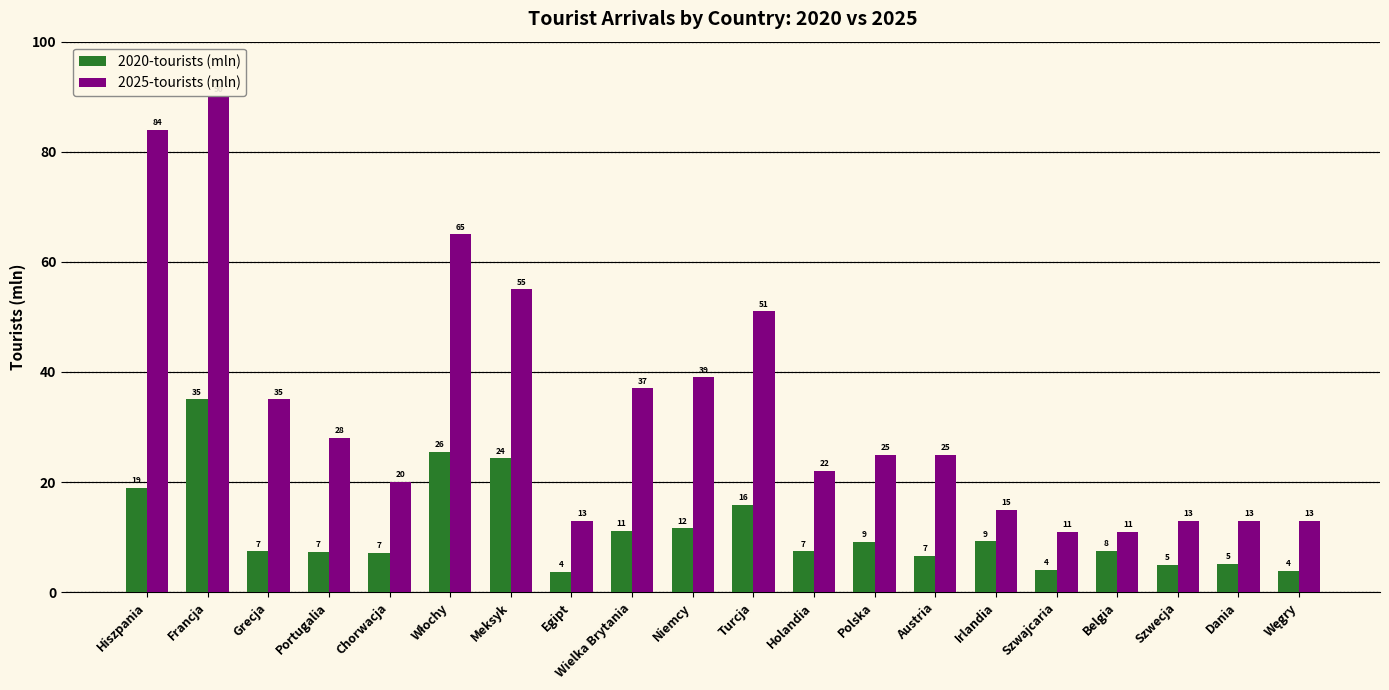

Which series changed the most between Portugalia and Holandia?

2025-tourists (mln)